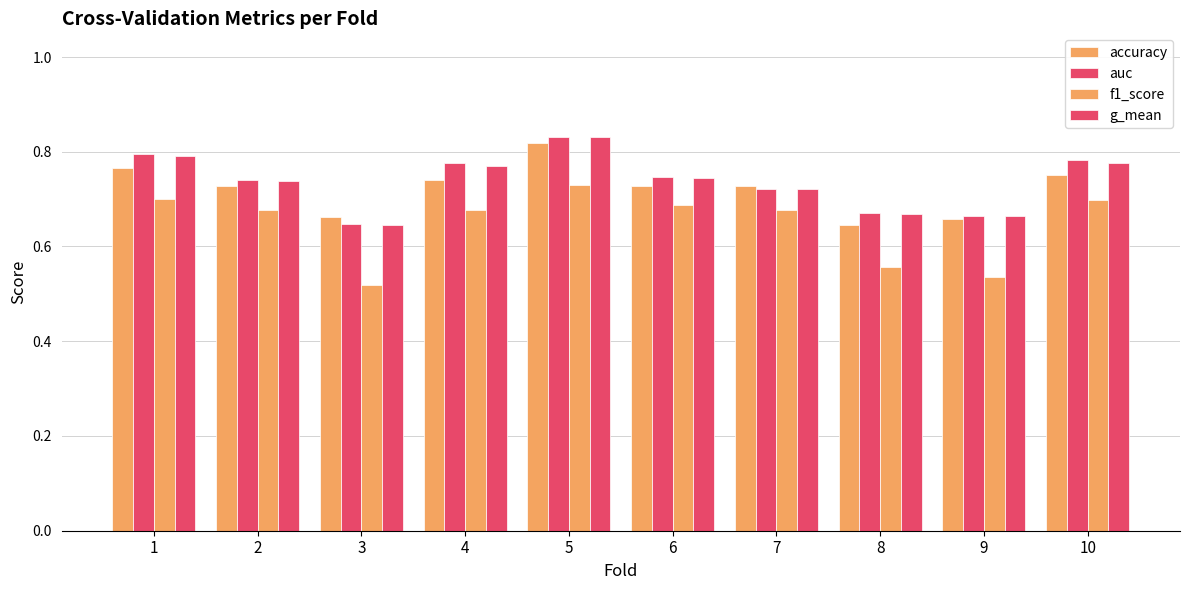

Which series changed the most between 2 and 4?

auc